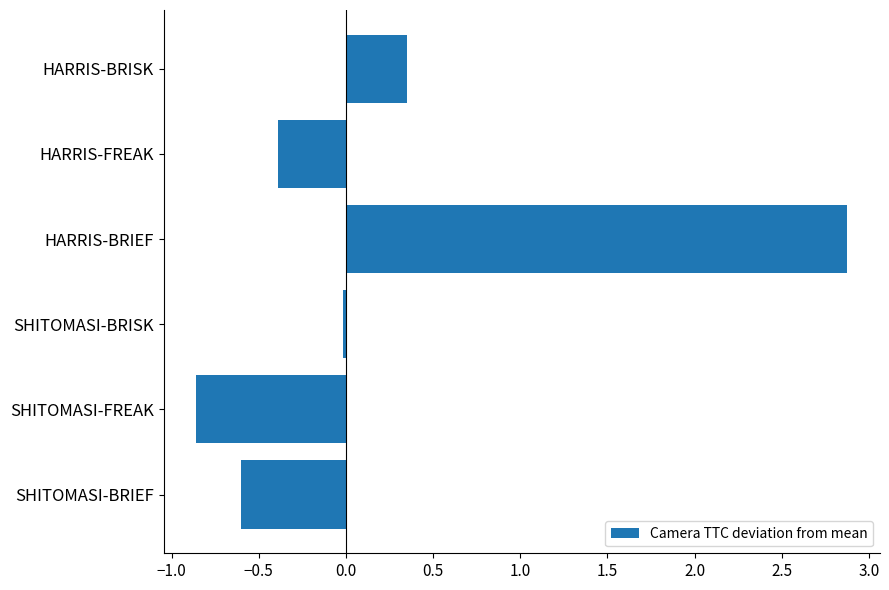

Rank the categories by value from highest to lowest.

HARRIS-BRIEF, HARRIS-BRISK, SHITOMASI-BRISK, HARRIS-FREAK, SHITOMASI-BRIEF, SHITOMASI-FREAK